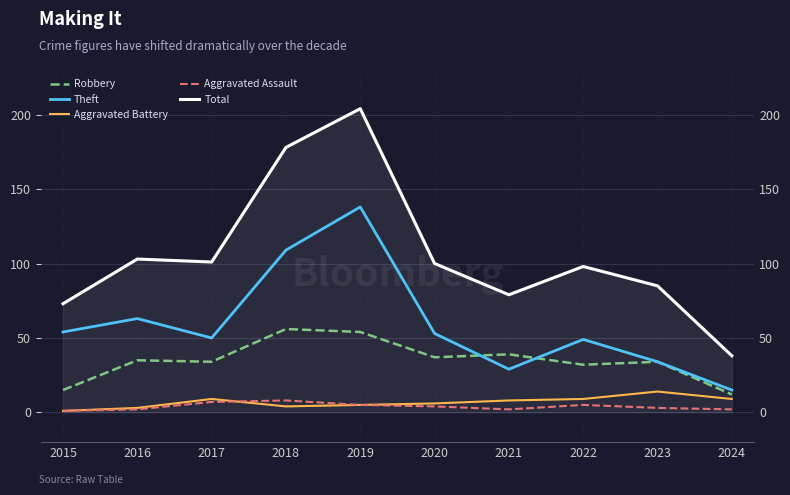

True or false: Aggravated Assault has more than 2 points higher than both neighbors.

False